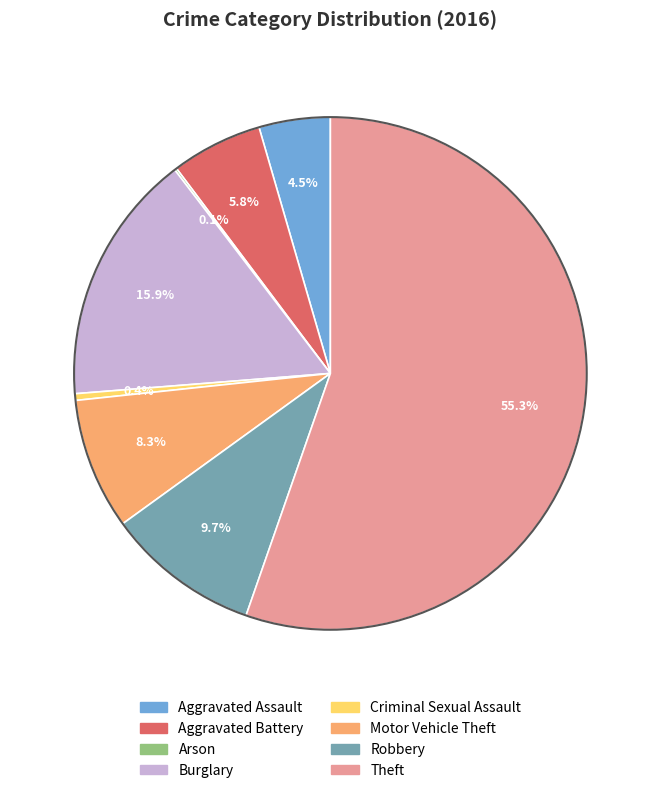

Which slice is the largest?

Theft